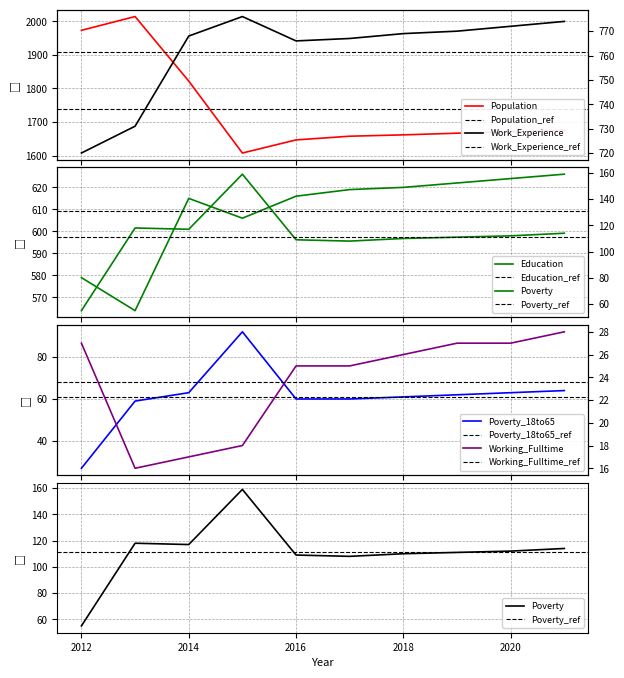

How many data points does each series have?

10